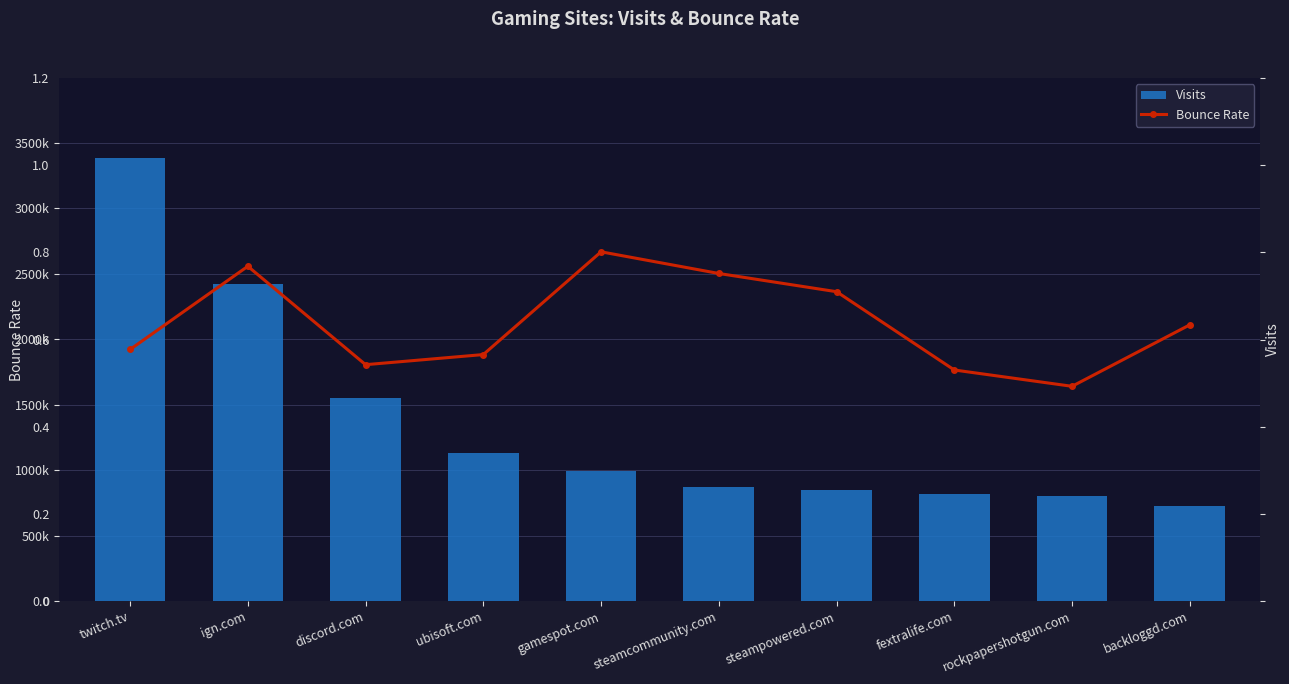

What is the spread (max minus min) of values at fextralife.com?

817480.5